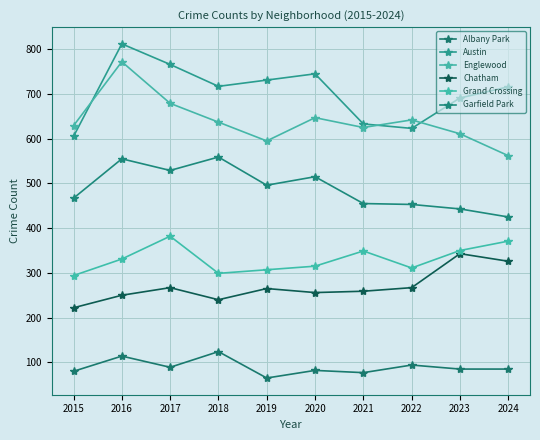

Which category has the highest value in the Austin series?

2016